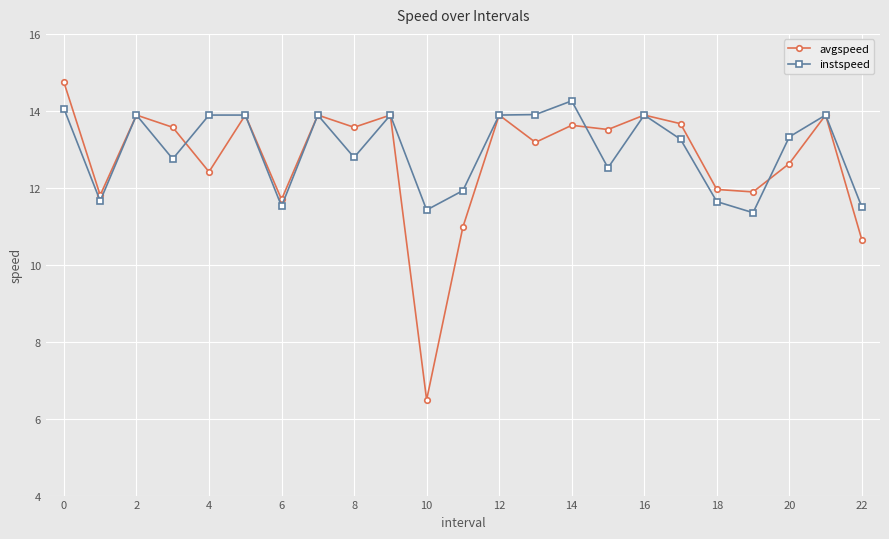

What is the value of the avgspeed point at the 8th from the left?

13.9